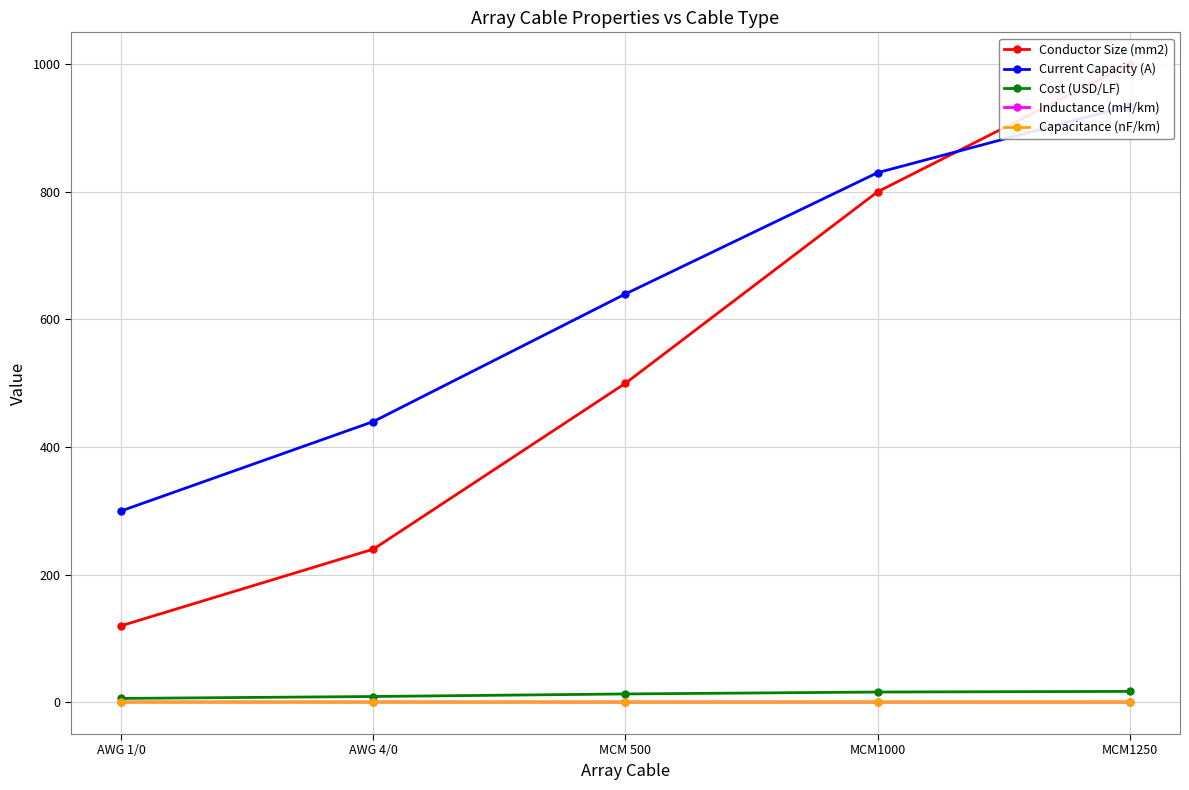

Is this an area chart (filled region under the line)?

No